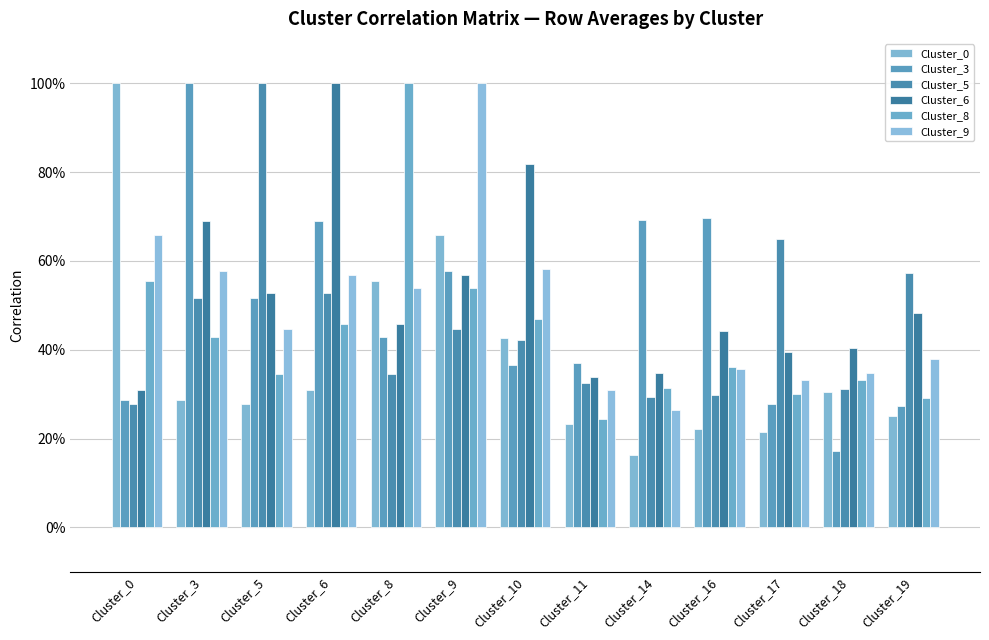

Which category has the highest value across all series?

Cluster_0